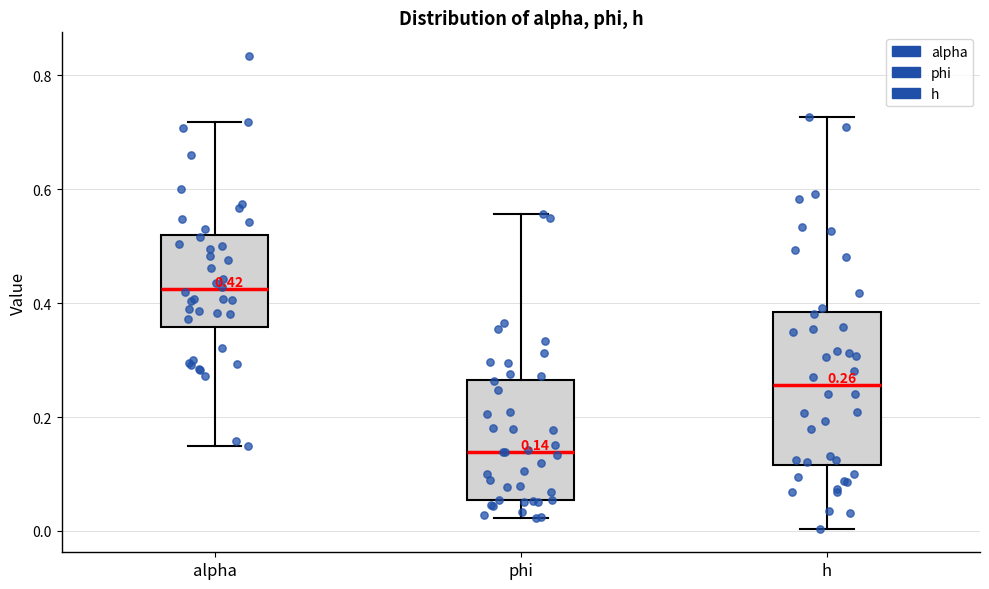

Which box's median line is the highest?

alpha